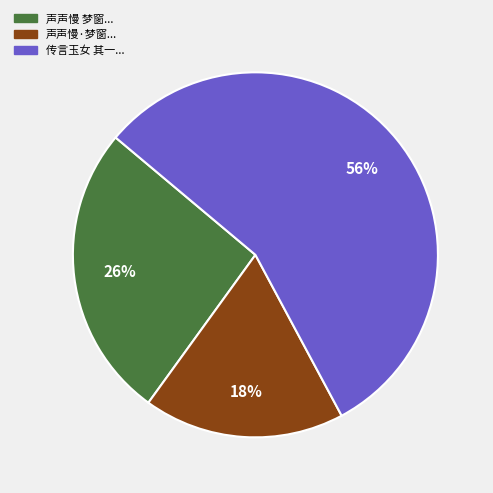

To the nearest percent, what is the difference between the largest and smallest slice percentages?

38%